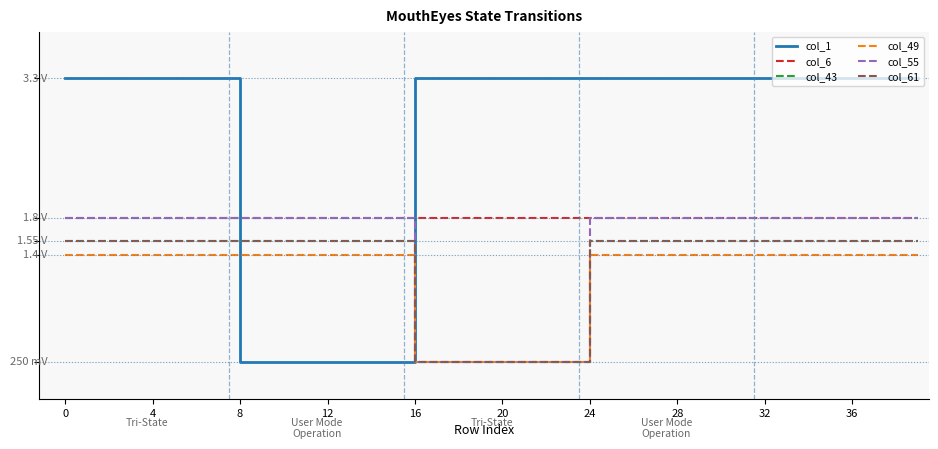

Is this an area chart (filled region under the line)?

No